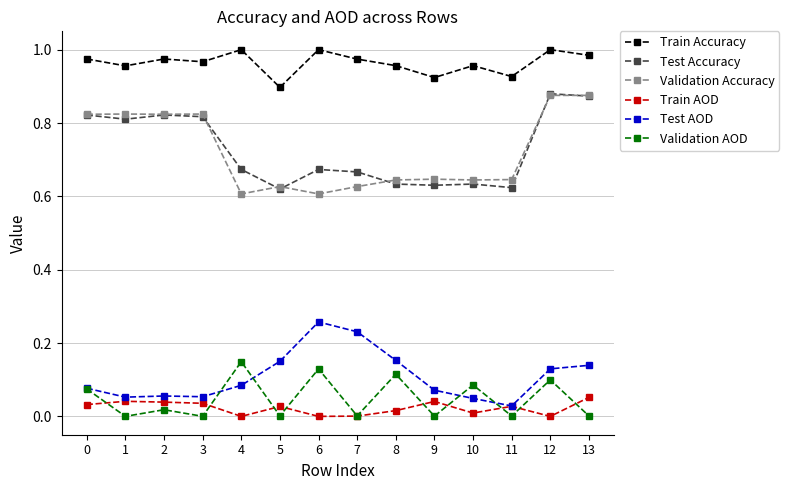

The Train Accuracy series shows 1.0 at 13. True or false?

True